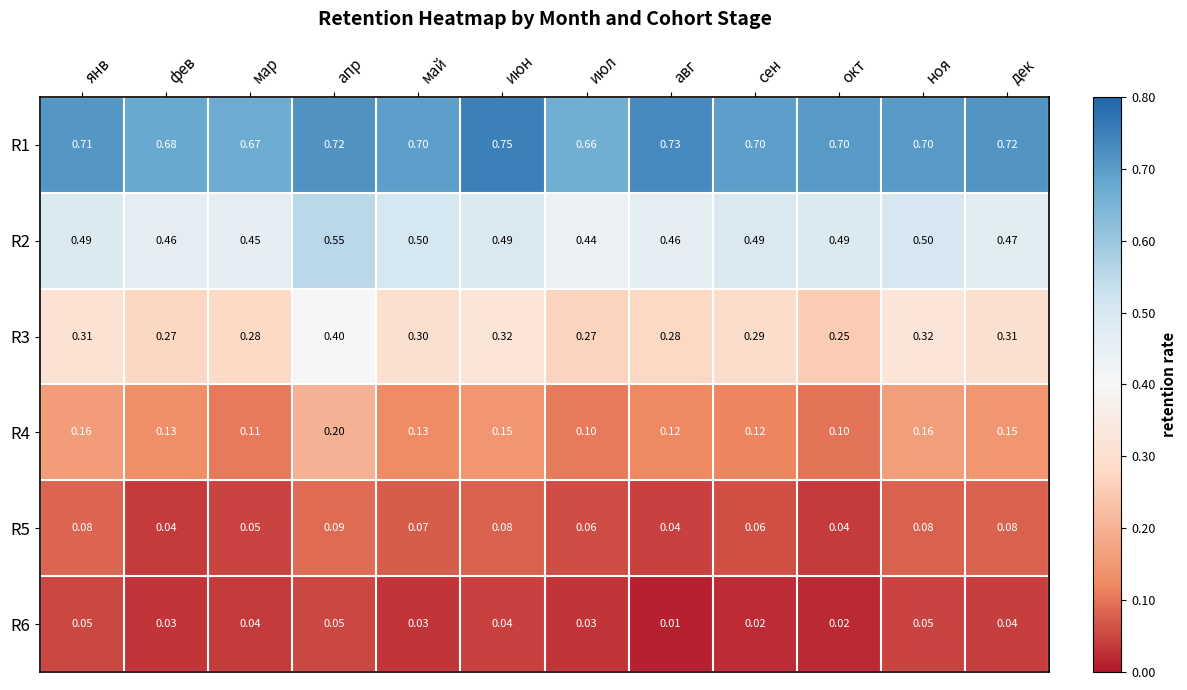

Is the value of R1 at окт greater than the value of R6 at май?

Yes